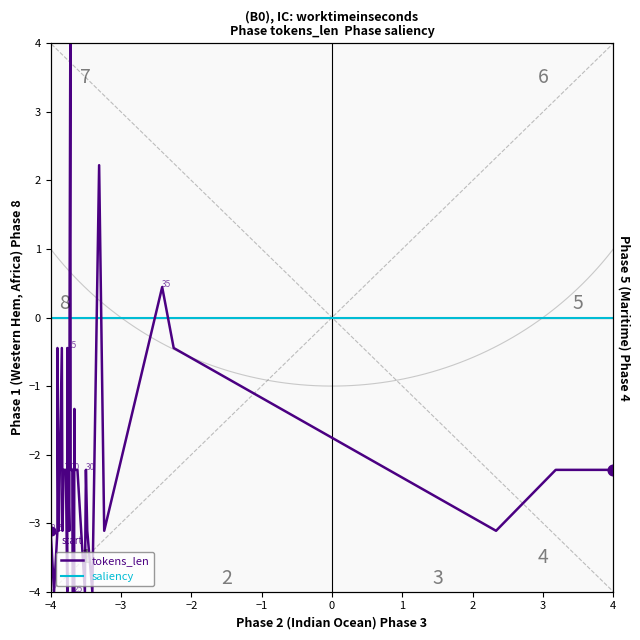

Which series contains the lowest Y value?

tokens_len